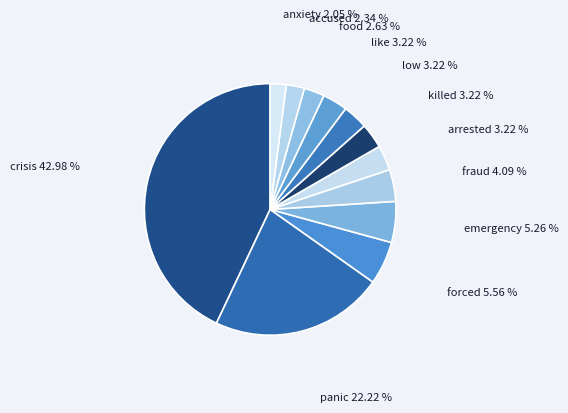

Which slice is the largest?

crisis